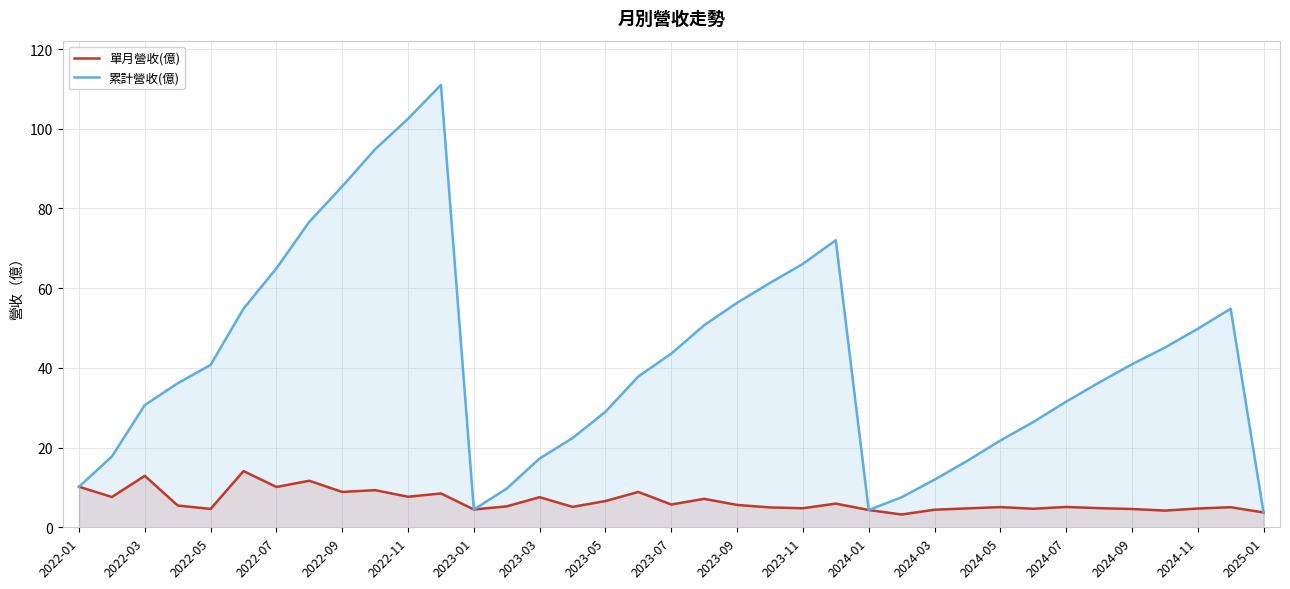

What is the sum of the 累計營收(億) values at 2024-07 and 2024-09?

72.4